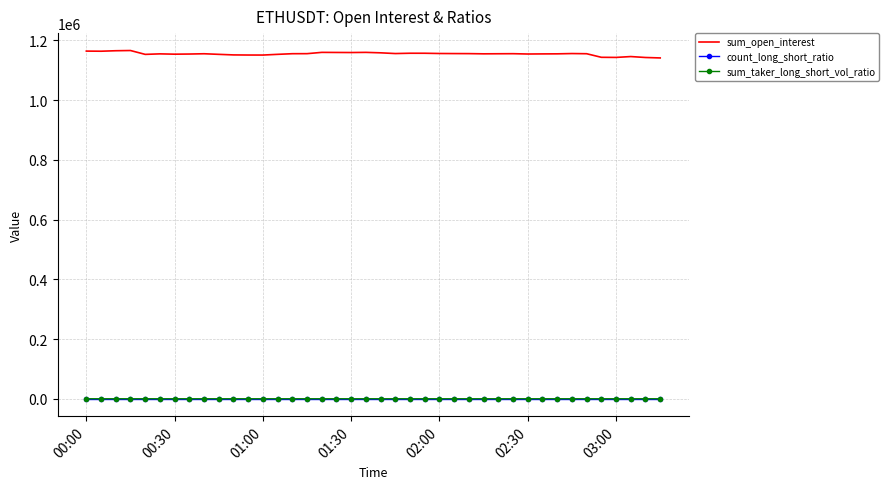

What is the minimum value for sum_open_interest?

1141225.5